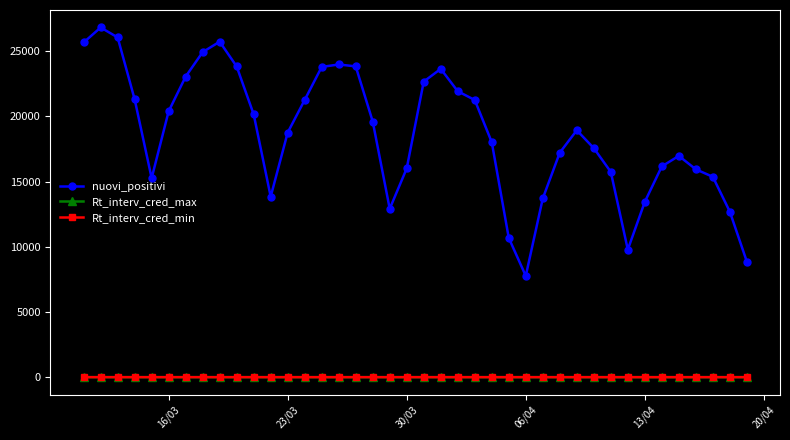

What is the value of the Rt_interv_cred_min point at the 39th from the left?

0.8